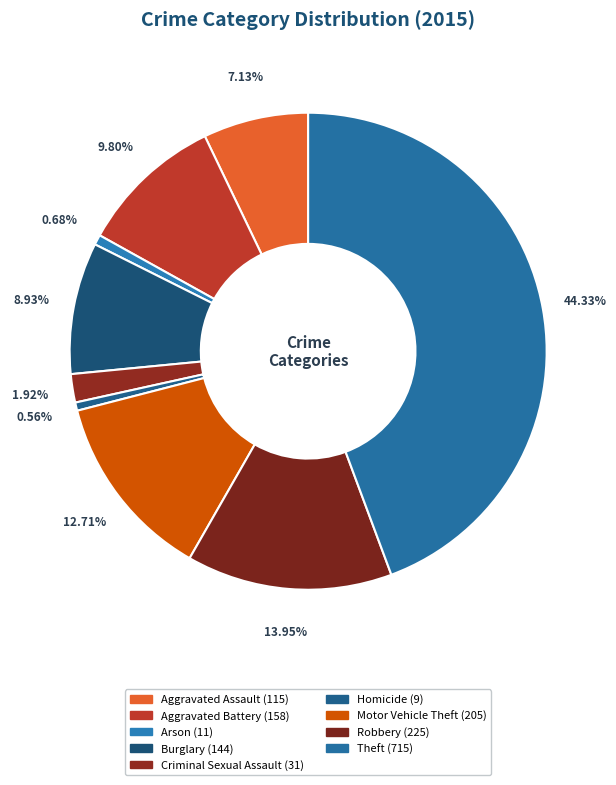

To the nearest percent, what percentage of the pie is Theft?

44%